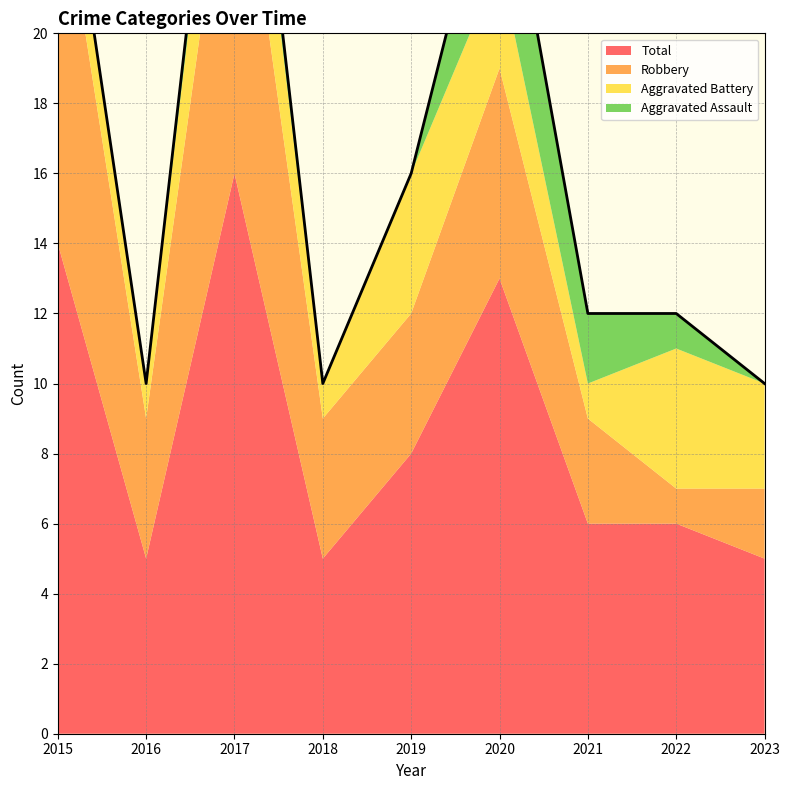

Count the number of categories in the chart.

9